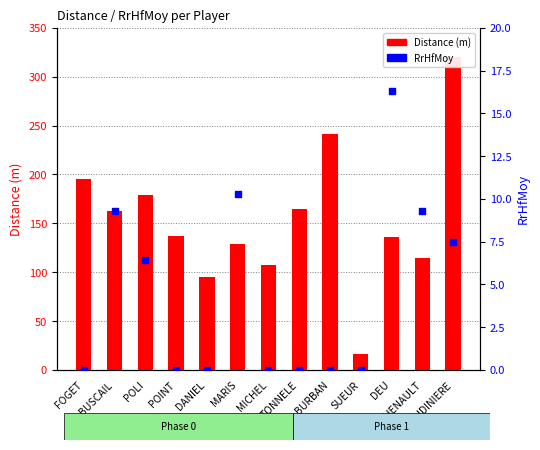

Which series contains the highest Y value?

Distance (m)